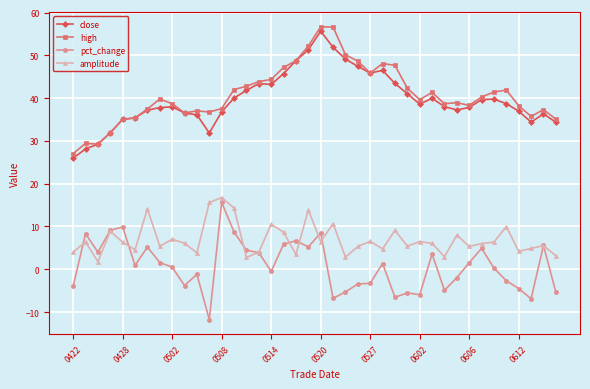

What is the smallest value displayed?

-11.8